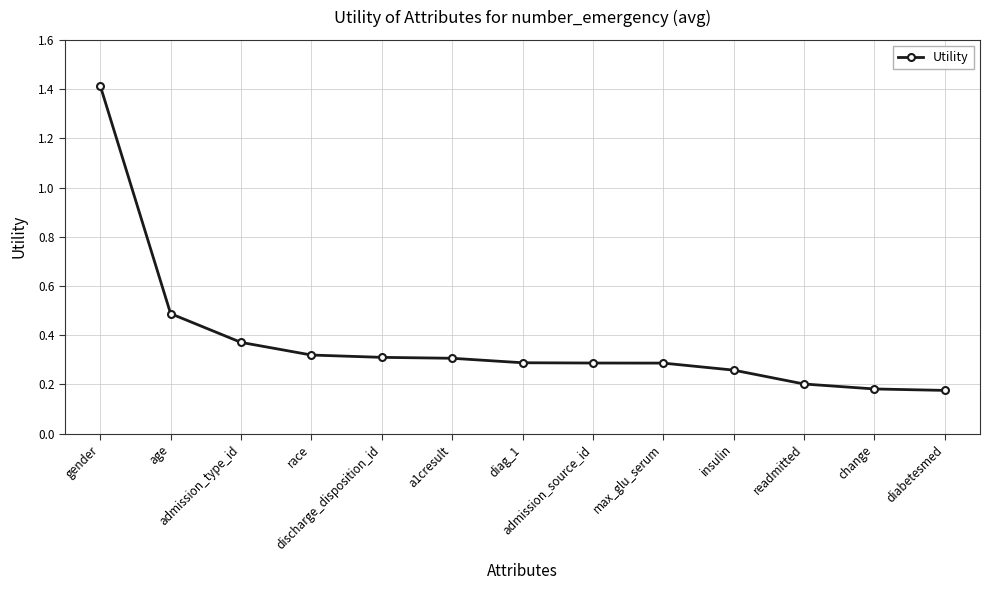

Does the chart have visible grid lines?

Yes